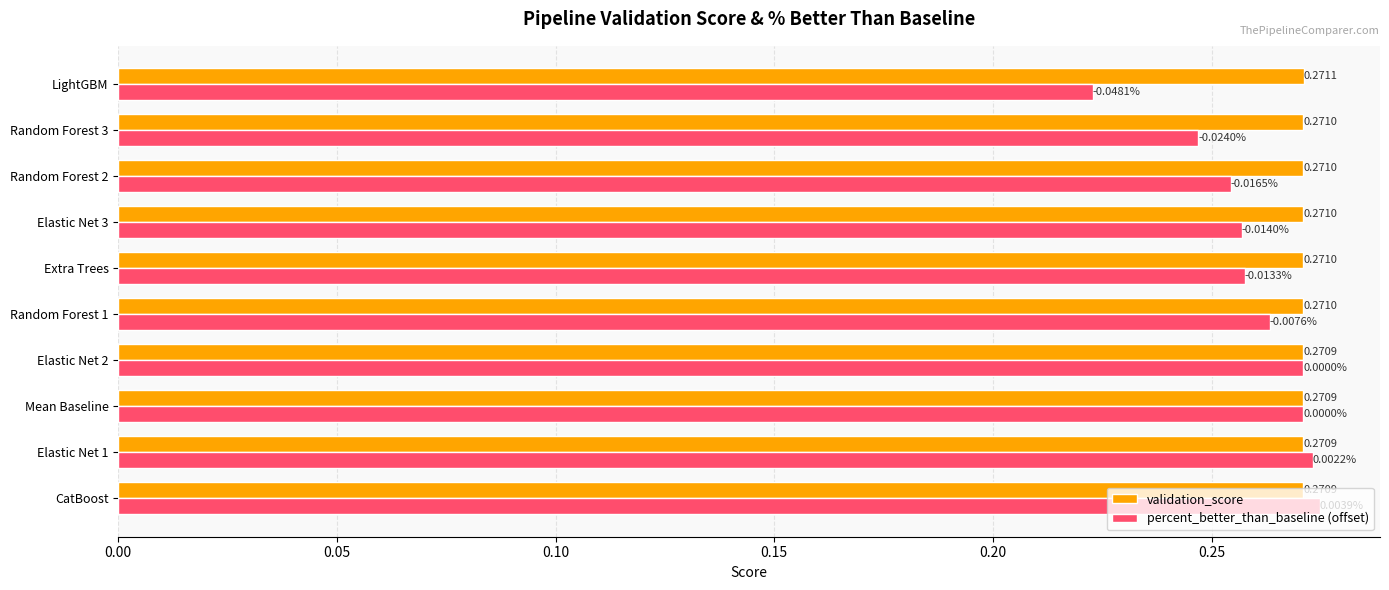

How many validation_score values are between 0 and 1?

10